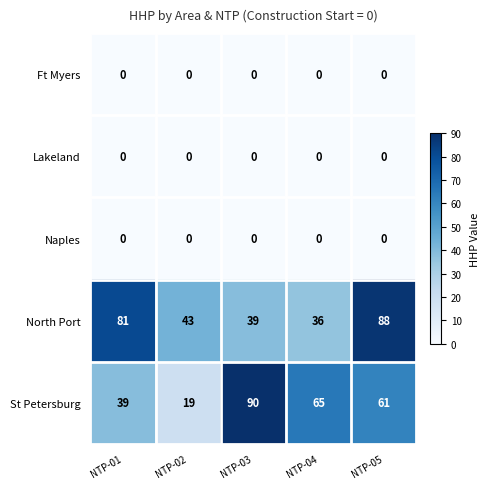

Reading right to left, list all the values displayed in this chart.

Ft Myers: 0	0	0	0	0
Lakeland: 0	0	0	0	0
Naples: 0	0	0	0	0
North Port: 88	36	39	43	81
St Petersburg: 61	65	90	19	39